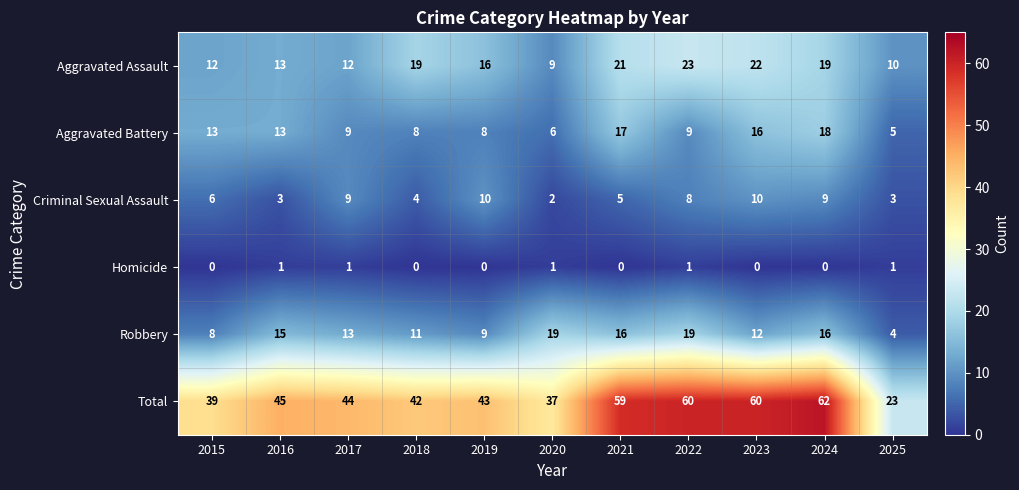

At which category is the sum across all series the highest?

2024